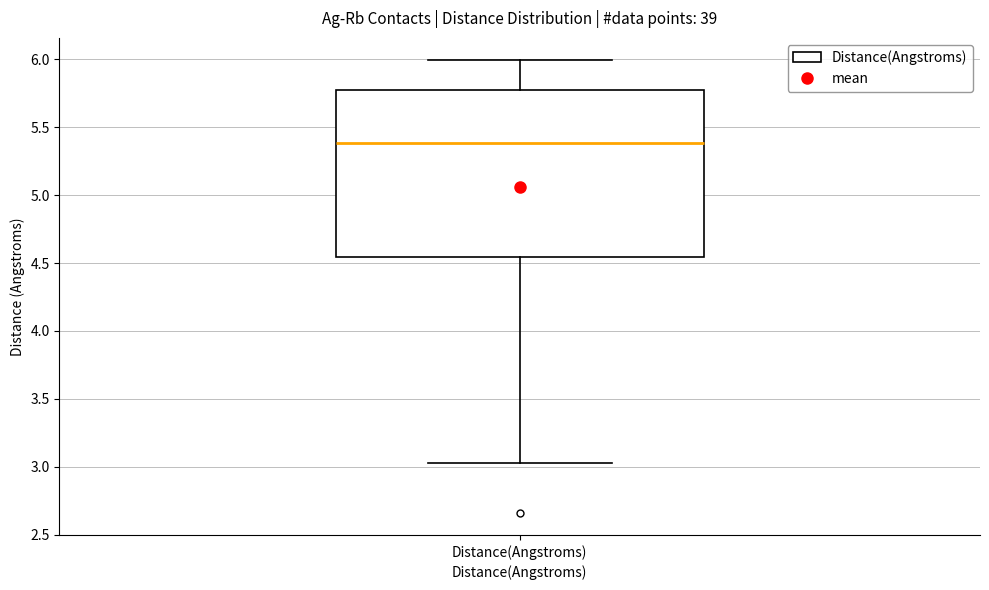

Read this box plot against the y-axis: the position of the median line, the range covered by the box, and the ends of both whiskers. The values are not printed on the chart, so give them approximately, as read against the axis.

median 5.40, box 4.55 to 5.75, whiskers 3.05 to 6.00